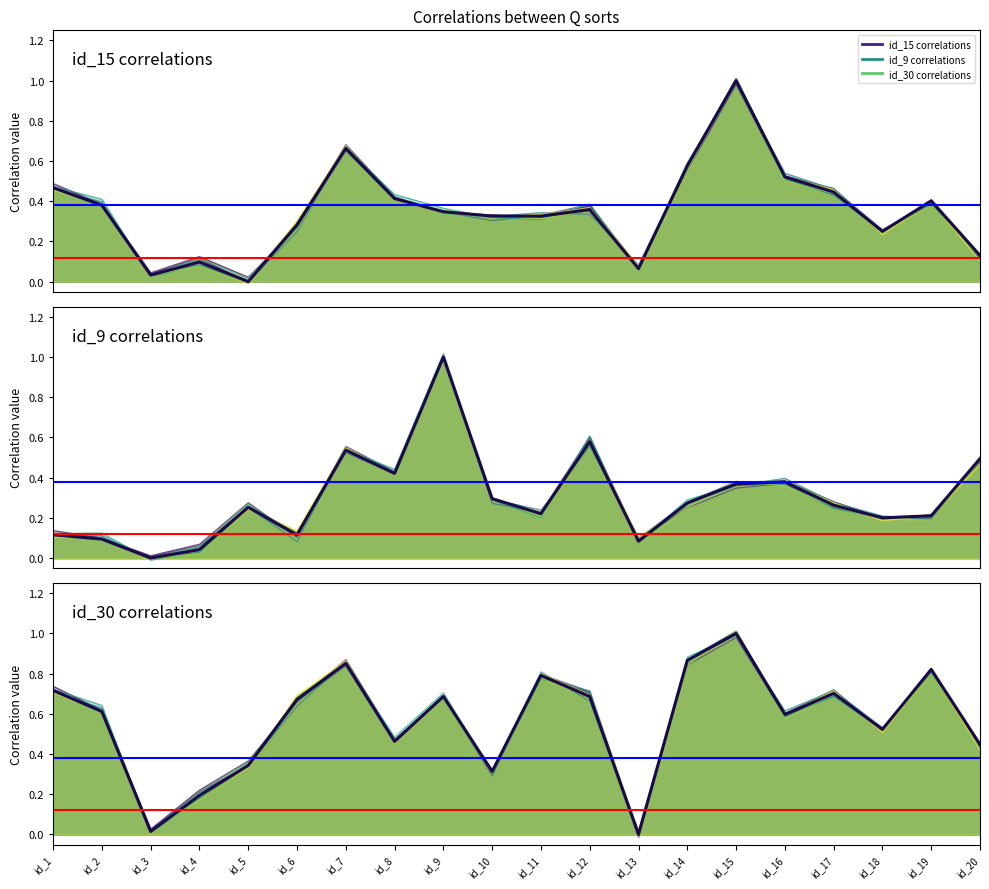

Is the value of id_30 correlations (main) at id_13 greater than the value of id_15 correlations (main) at id_20?

No